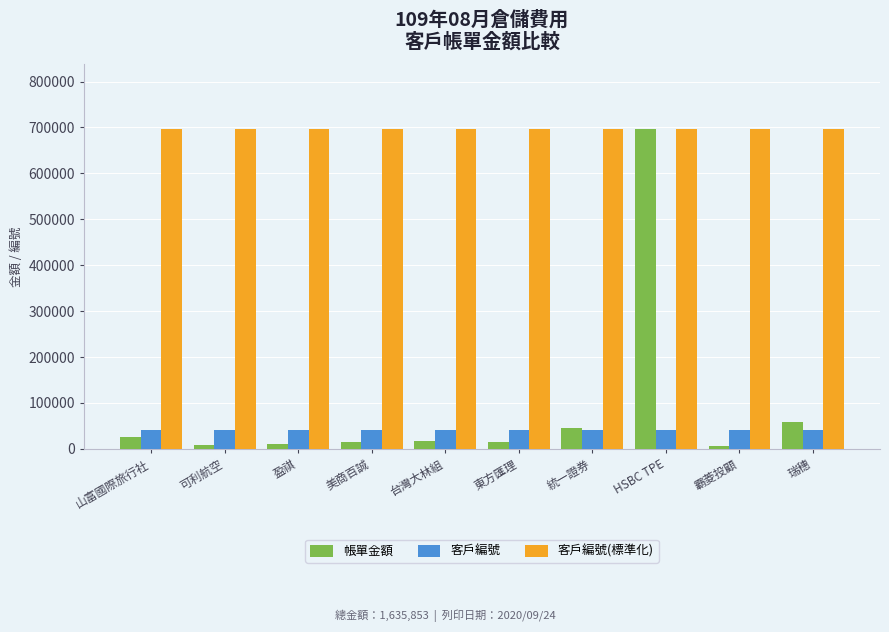

At which category is the sum across all series the highest?

HSBC TPE